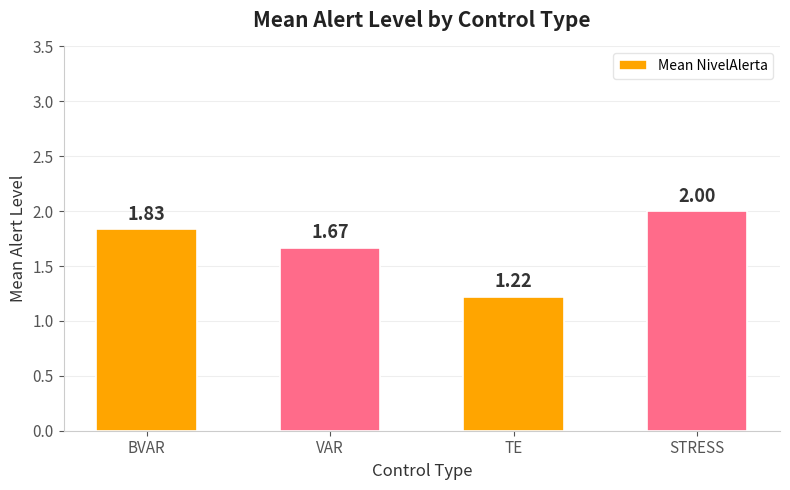

What is the difference between the second highest and second lowest values?

0.2